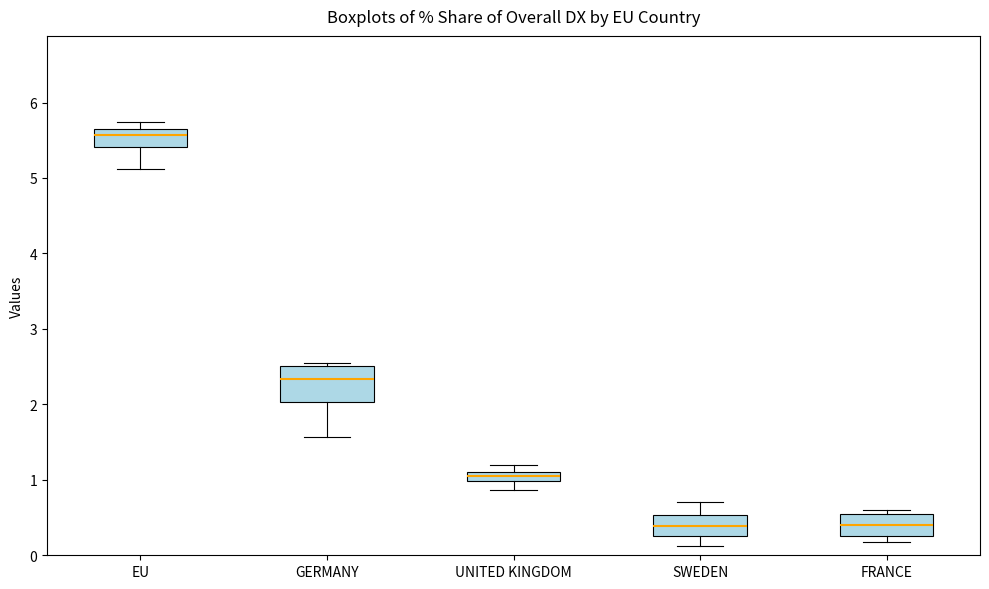

Which box has the highest median line?

EU